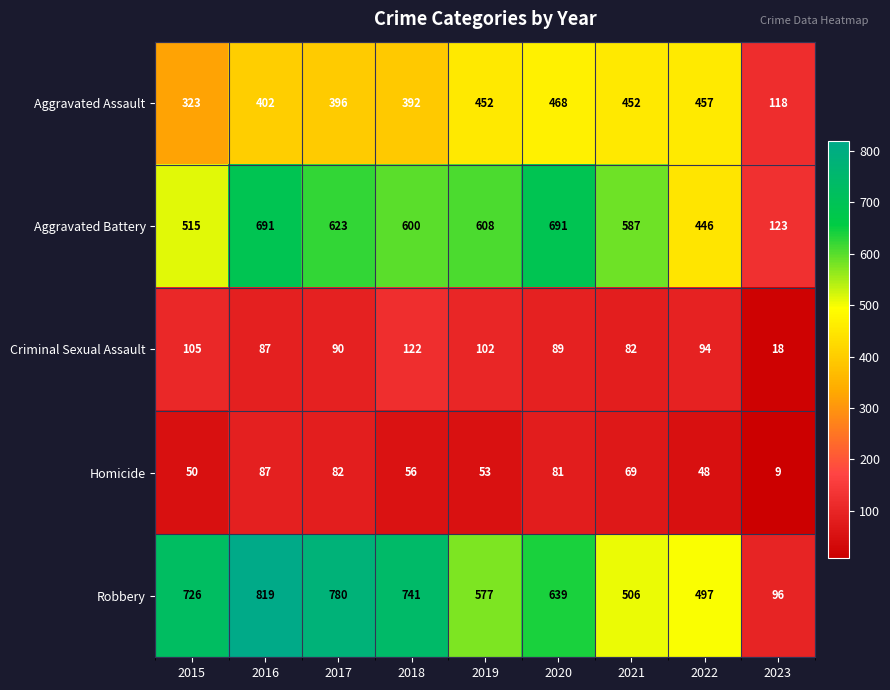

At which label is Aggravated Assault closest to 293?

2015